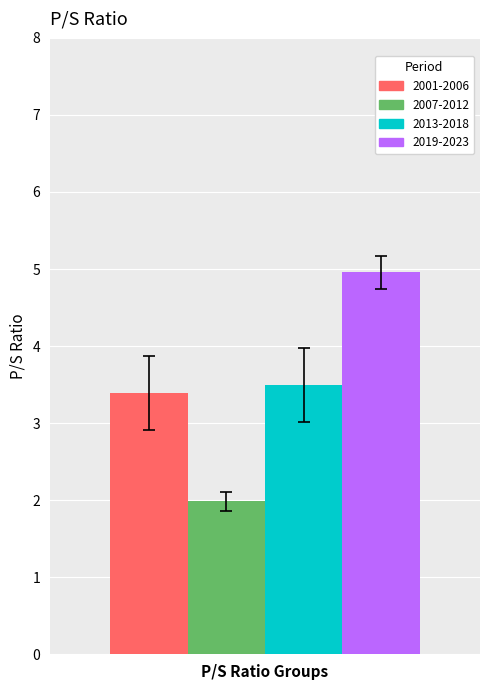

Reading right to left, extract all data points from this chart.

2001-2006: P/S Ratio Groups=3.4
2007-2012: P/S Ratio Groups=2.0
2013-2018: P/S Ratio Groups=3.5
2019-2023: P/S Ratio Groups=5.0